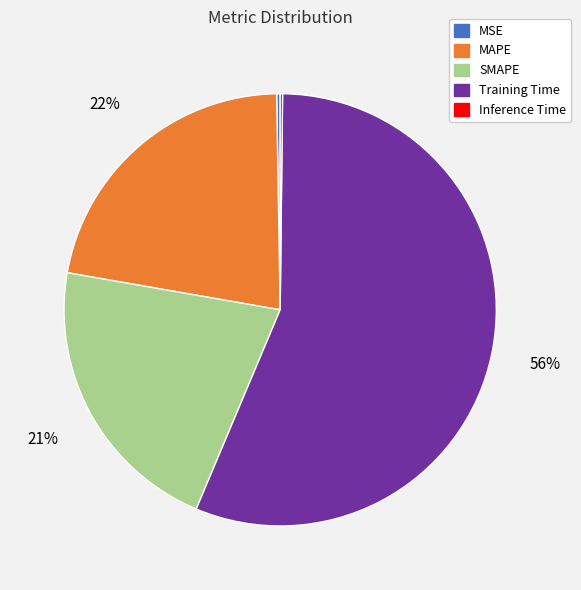

True or false: SMAPE accounts for 21% of the total.

True